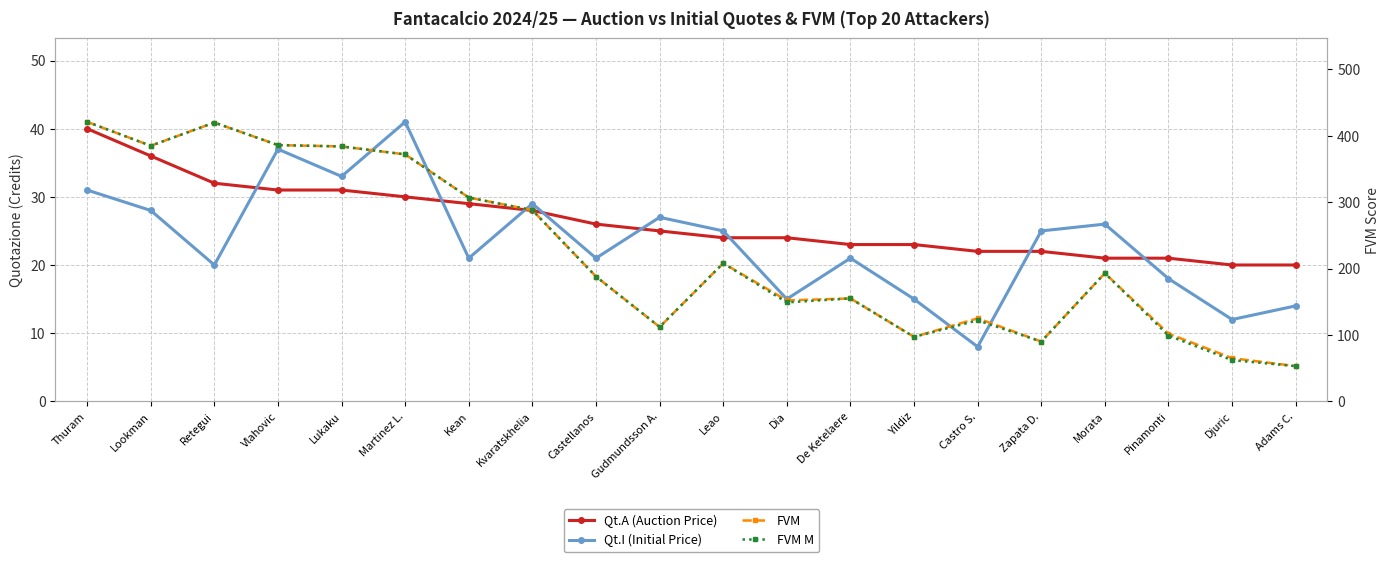

Is this an area chart (filled region under the line)?

No